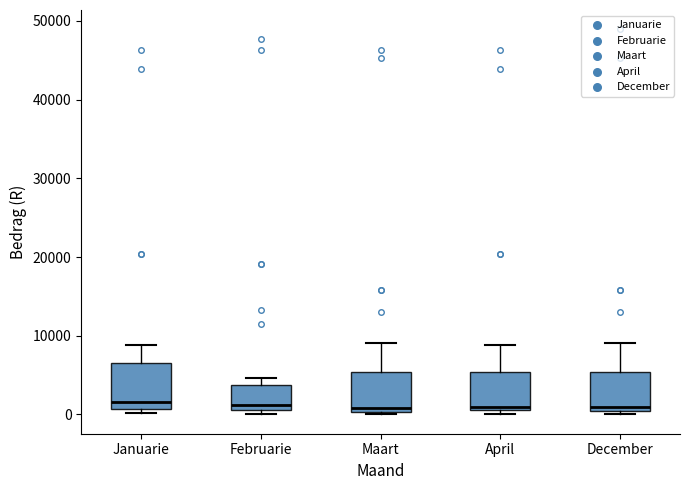

Where is the upper edge of the box for Januarie on the y-axis? The values are not printed on the chart, so give them approximately, as read against the axis.

7000